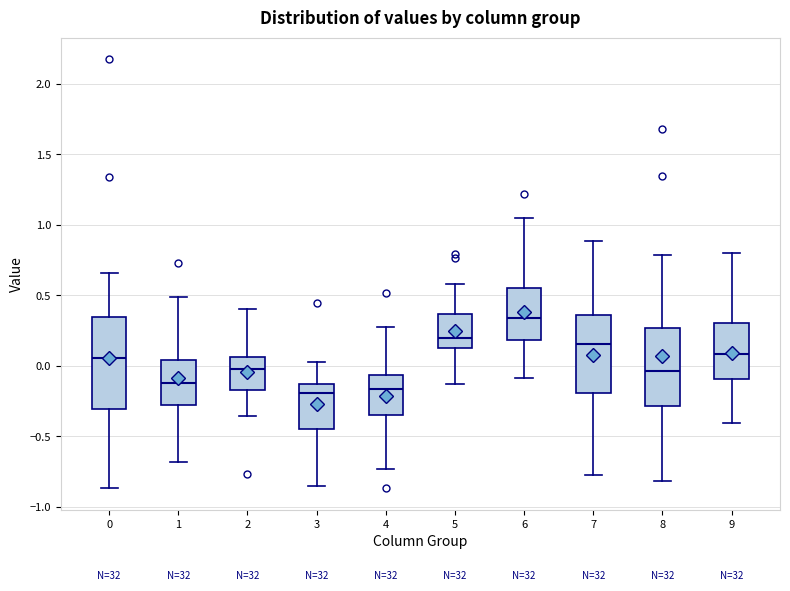

Reading left to right, transcribe this box plot: for each box, give where its median line is, the range the box spans, and where its two whiskers end, as read against the y-axis. The values are not printed on the chart, so give them approximately, as read against the axis.

0: median 0.05, box -0.30 to 0.35, whiskers -0.85 to 0.65
1: median -0.10, box -0.30 to 0.05, whiskers -0.70 to 0.50
2: median 0.00, box -0.15 to 0.05, whiskers -0.35 to 0.40
3: median -0.20, box -0.45 to -0.15, whiskers -0.85 to 0.05
4: median -0.15, box -0.35 to -0.05, whiskers -0.75 to 0.25
5: median 0.20, box 0.15 to 0.35, whiskers -0.15 to 0.60
6: median 0.35, box 0.20 to 0.55, whiskers -0.10 to 1.05
7: median 0.15, box -0.20 to 0.35, whiskers -0.75 to 0.90
8: median -0.05, box -0.30 to 0.25, whiskers -0.80 to 0.80
9: median 0.10, box -0.10 to 0.30, whiskers -0.40 to 0.80